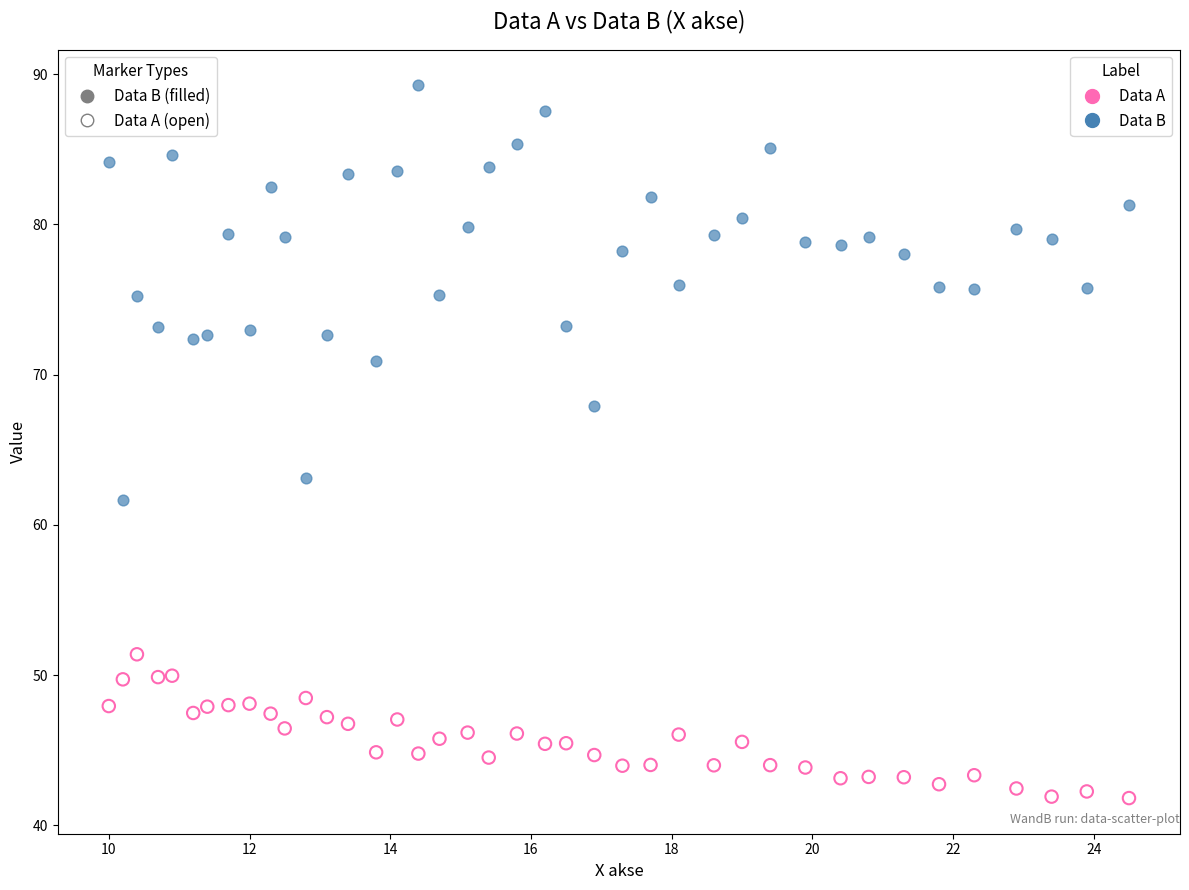

What are all the series names shown in the legend?

Data A, Data B